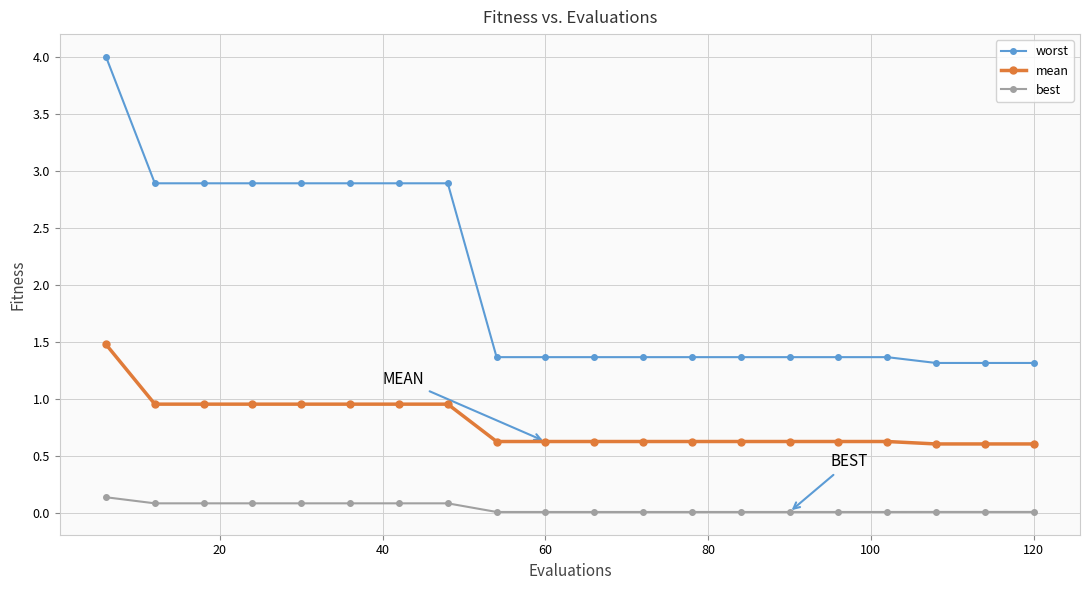

True or false: best and worst intersect in this chart.

False